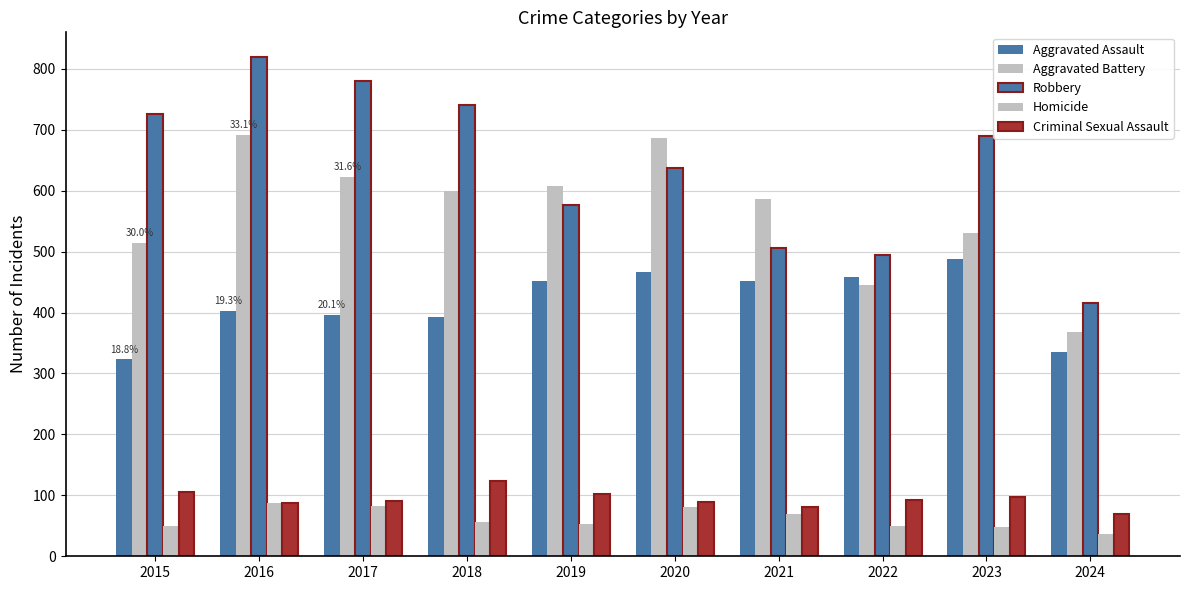

The value of Robbery at 2017 is 1209. True or false?

False